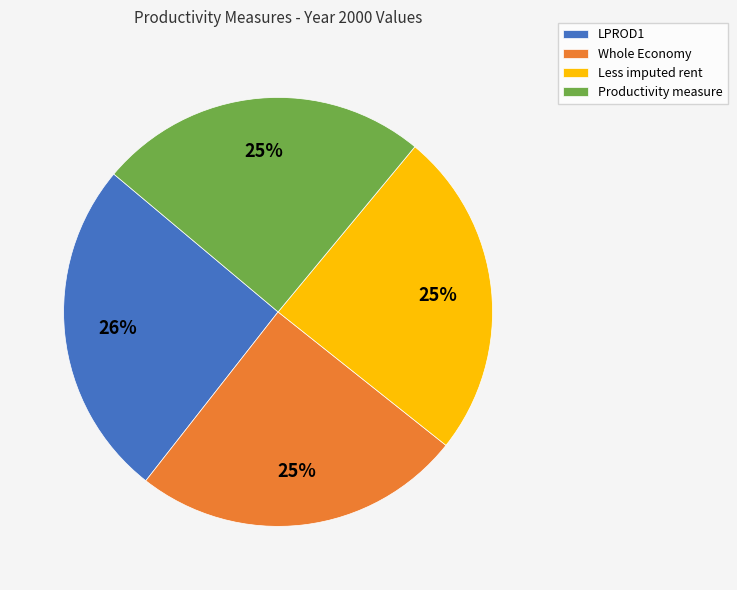

Approximately how many times larger is the value at Productivity measure compared to Whole Economy?

1.0